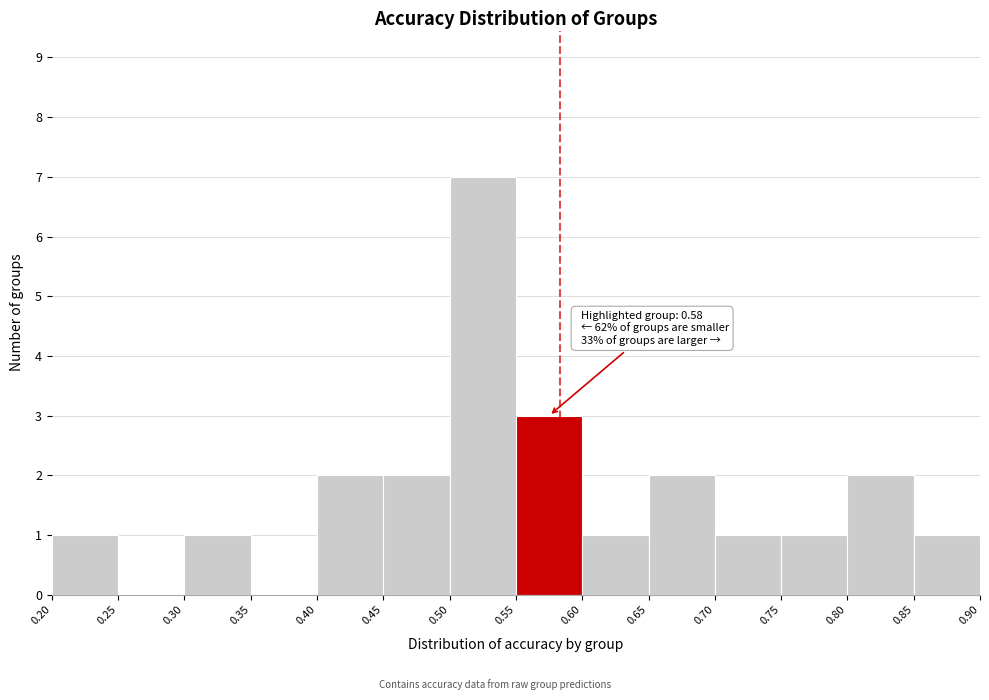

Over which range of the x-axis is the bar tallest?

0.50 to 0.55